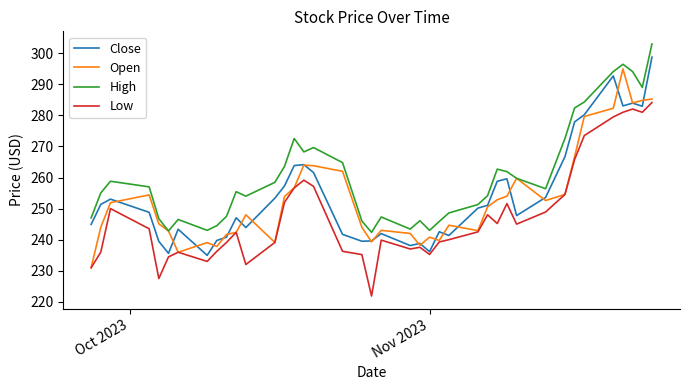

True or false: Open has more than 0 interior local peaks.

True